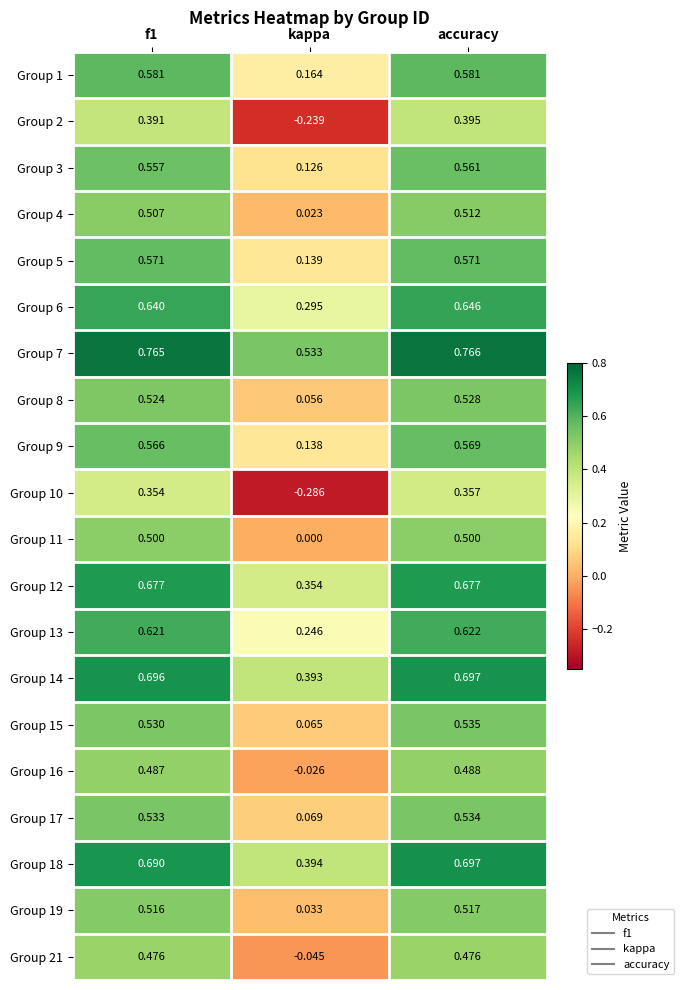

At which category does the chart reach its minimum across all series?

kappa